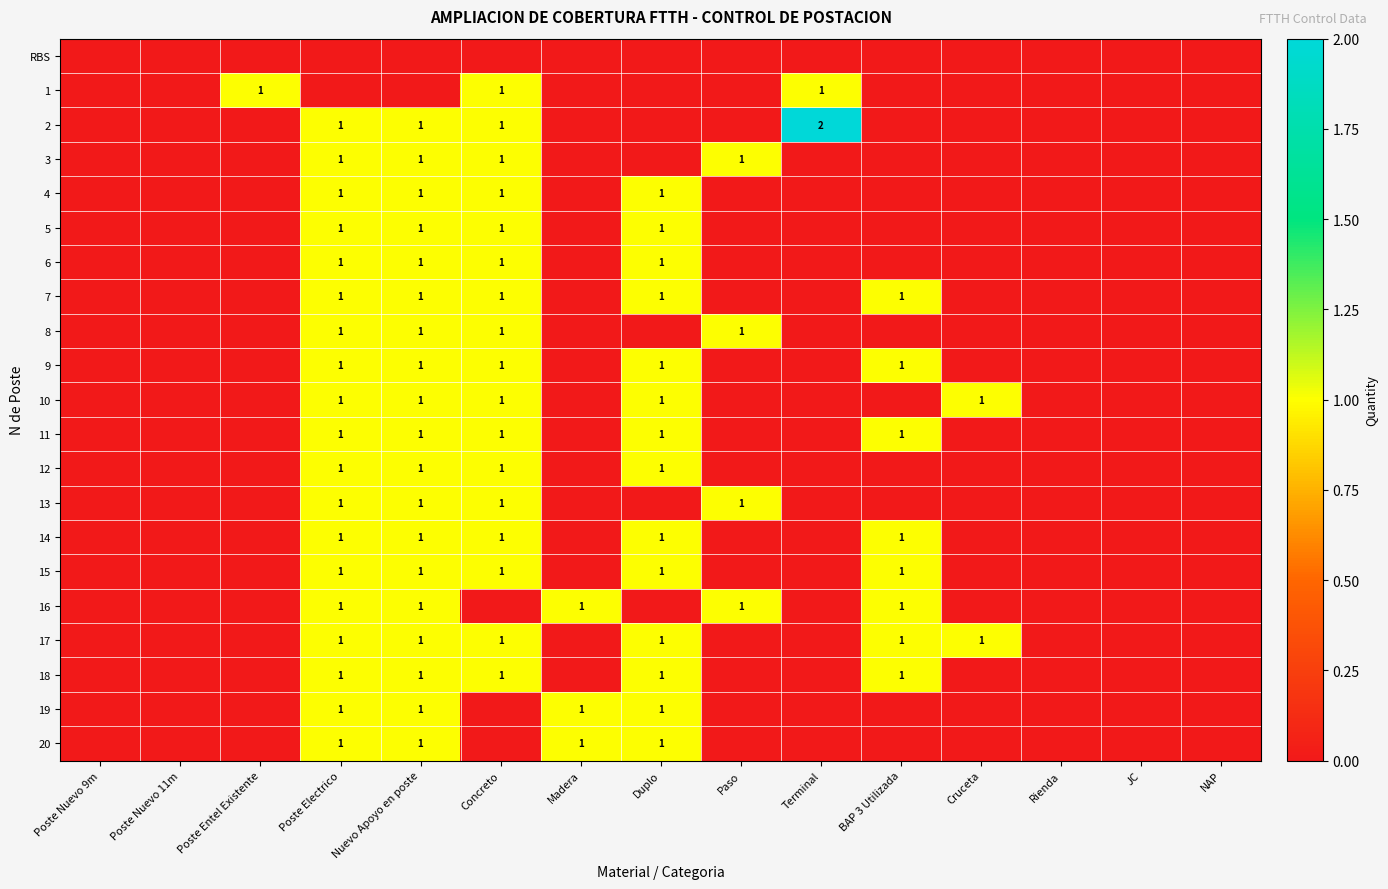

At how many categories does at least one series exceed 0?

10